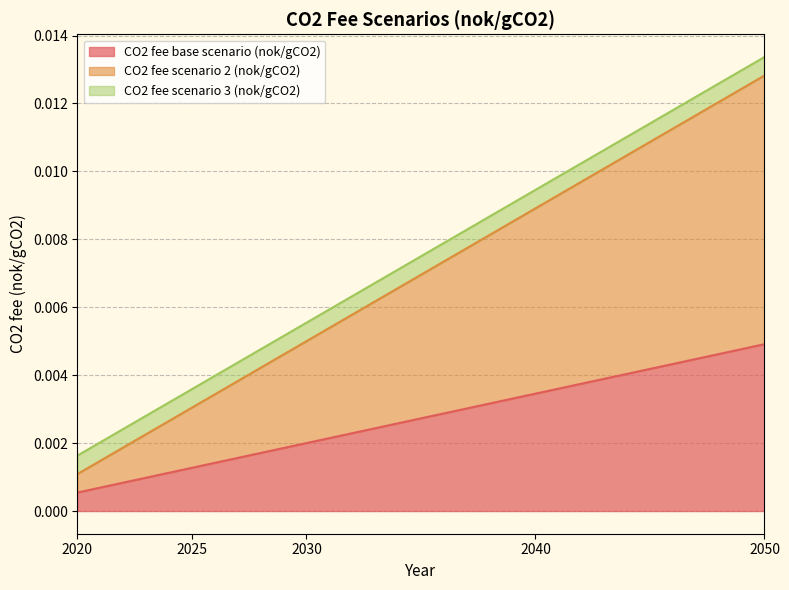

Between 2020 and 2030, which is larger?

2030